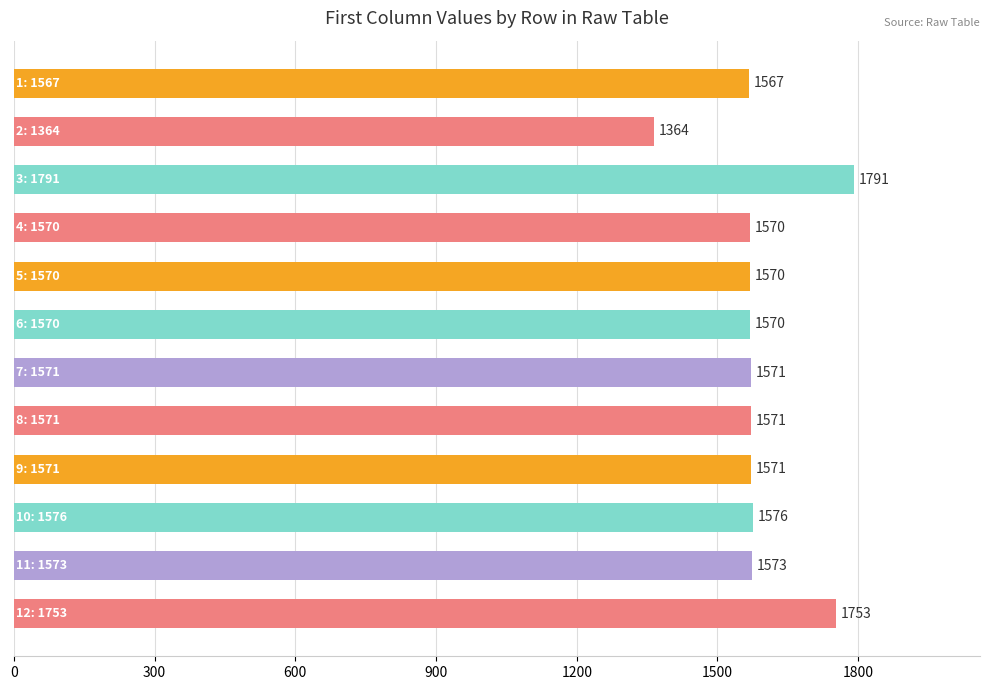

What is the value of the 11th bar from the top?

1573